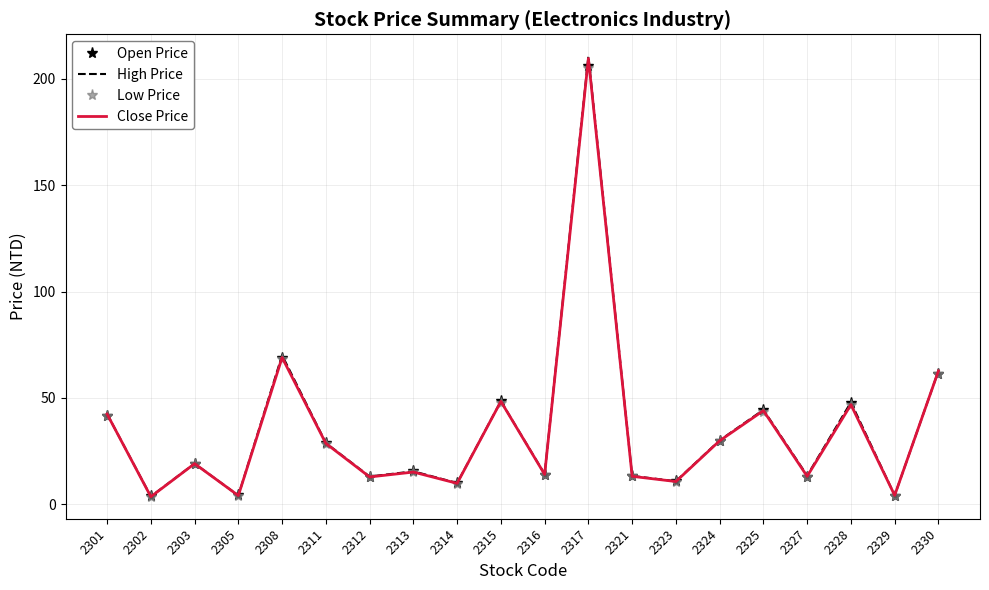

Which series has the largest range (max minus min)?

High Price